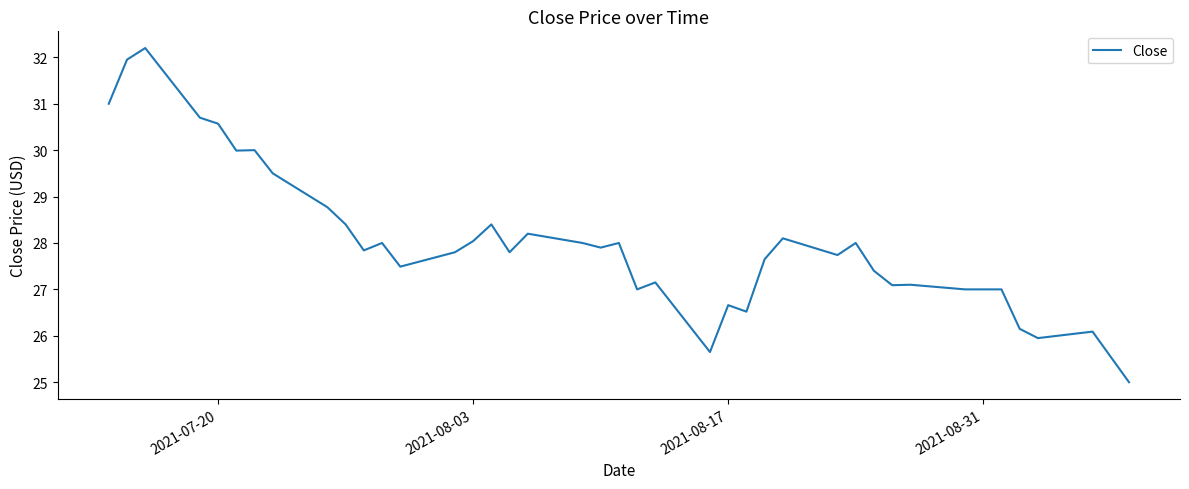

What is the smallest value displayed?

25.0